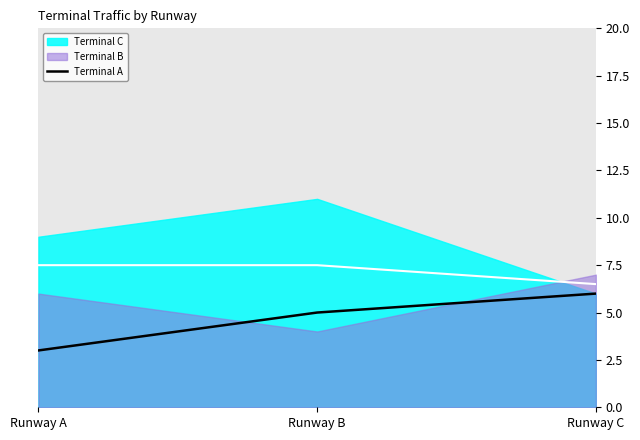

At which label does Terminal A reach its minimum?

Runway A